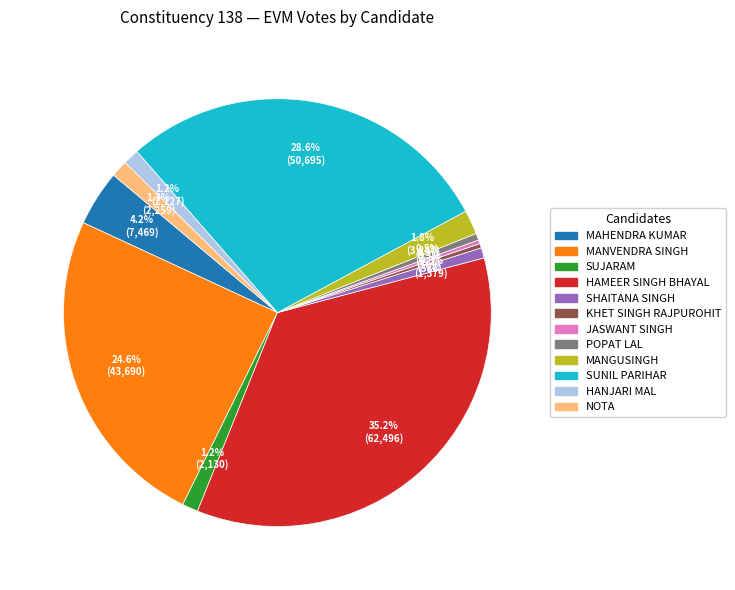

True or false: JASWANT SINGH accounts for 0% of the total.

True